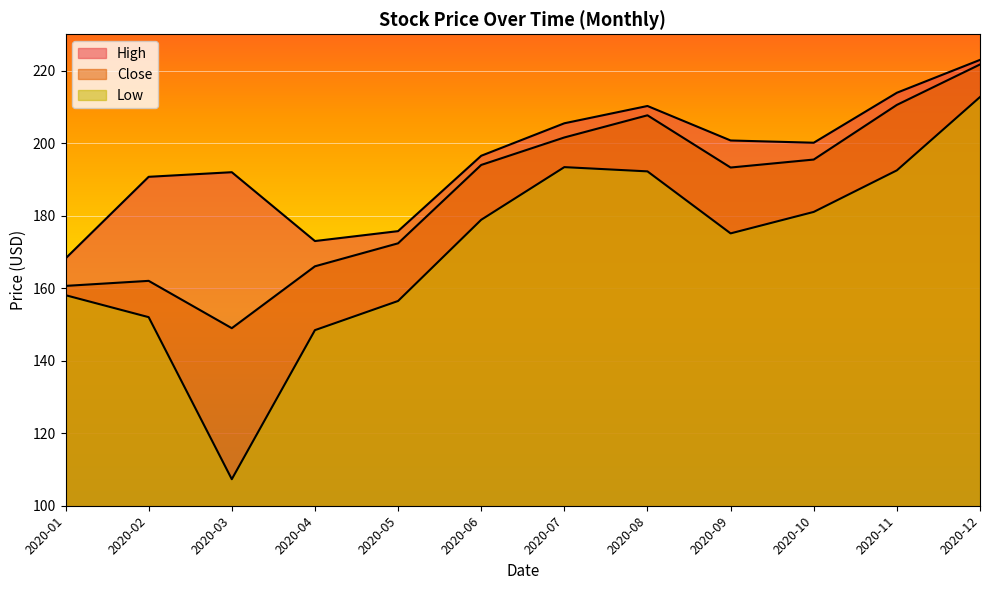

Where is Low nearest to the value 160?

2020-01